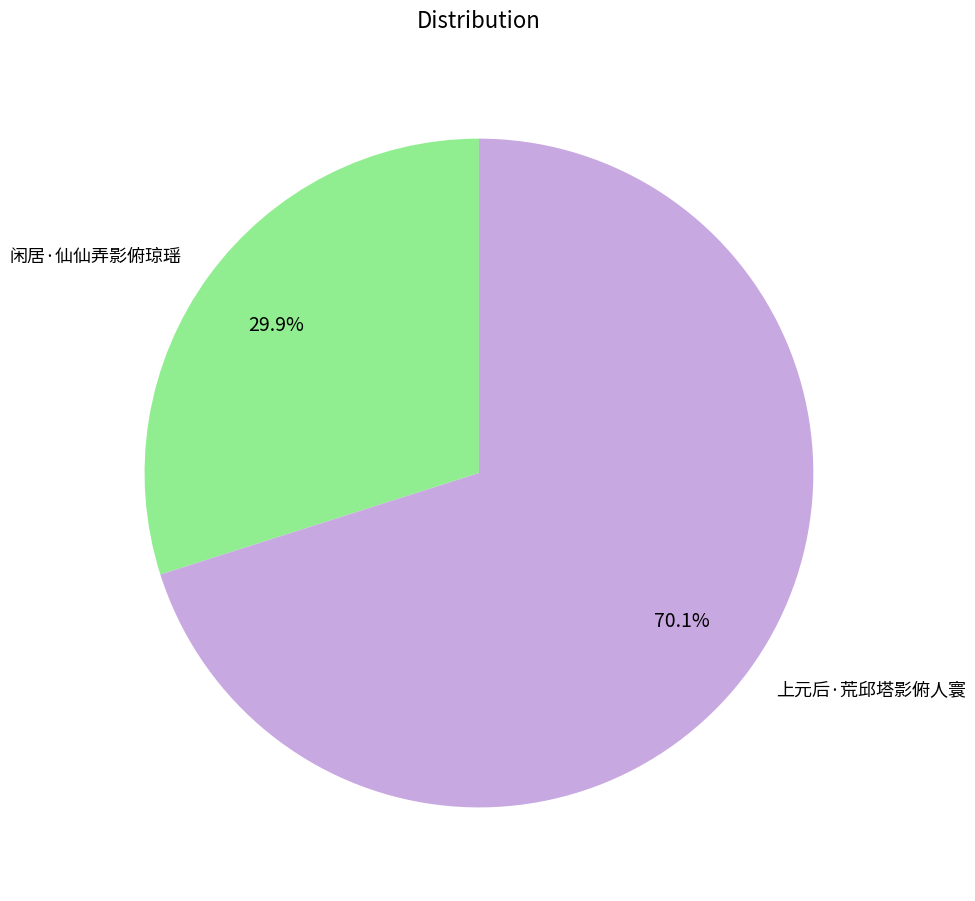

To the nearest percent, what portion does 闲居·仙仙弄影俯琼瑶 represent?

30%